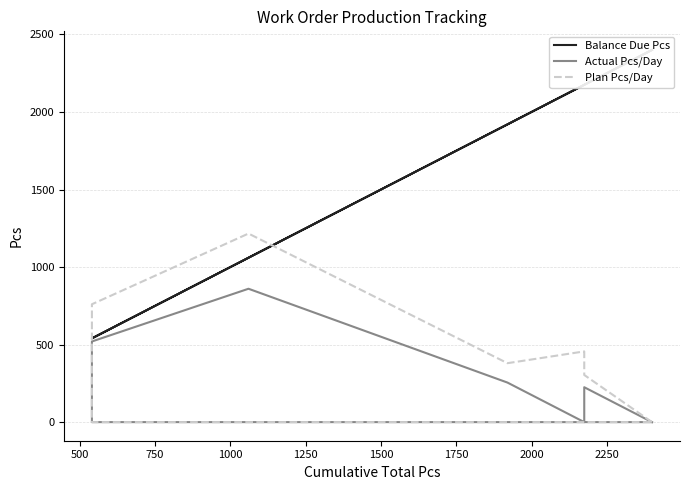

Which series has the widest spread of values?

Balance Due Pcs